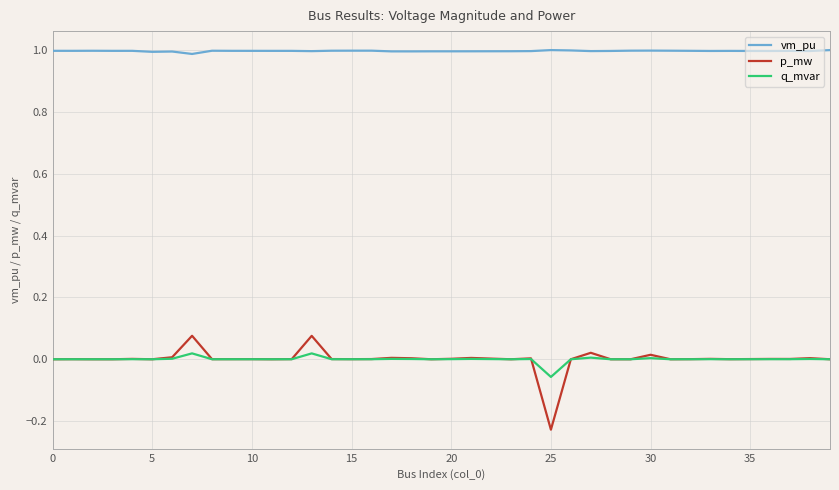

What is the greatest value displayed?

1.0